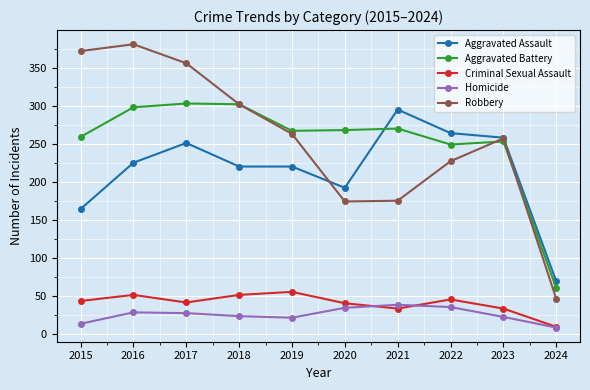

What is the maximum value shown in the chart?

381